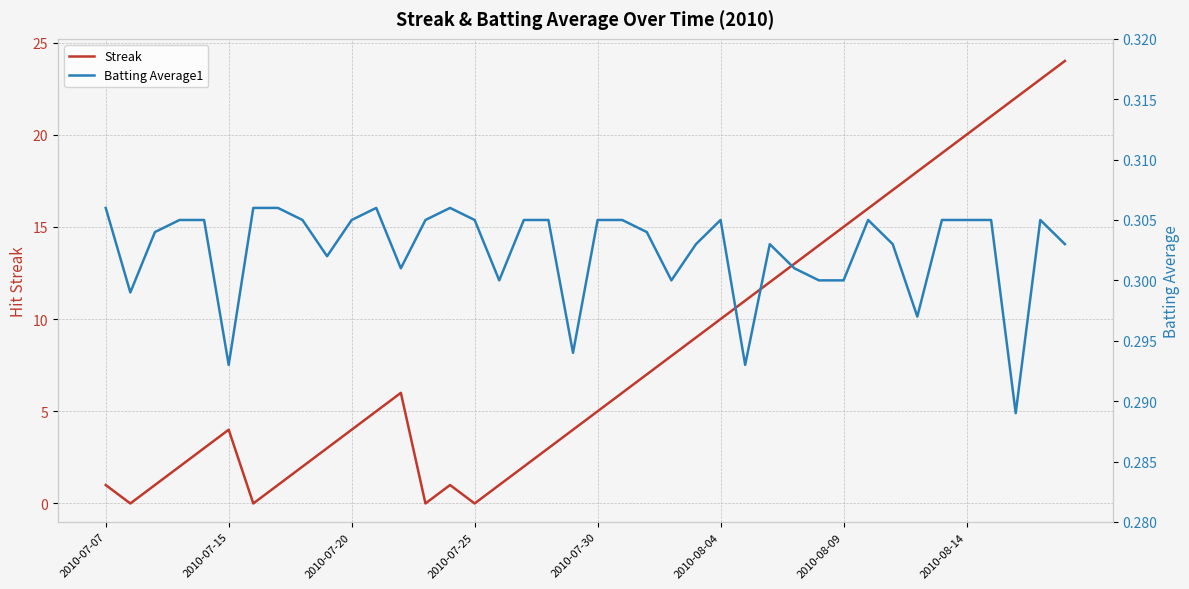

List the series in order of their overall mean, lowest first.

Batting Average1, Streak